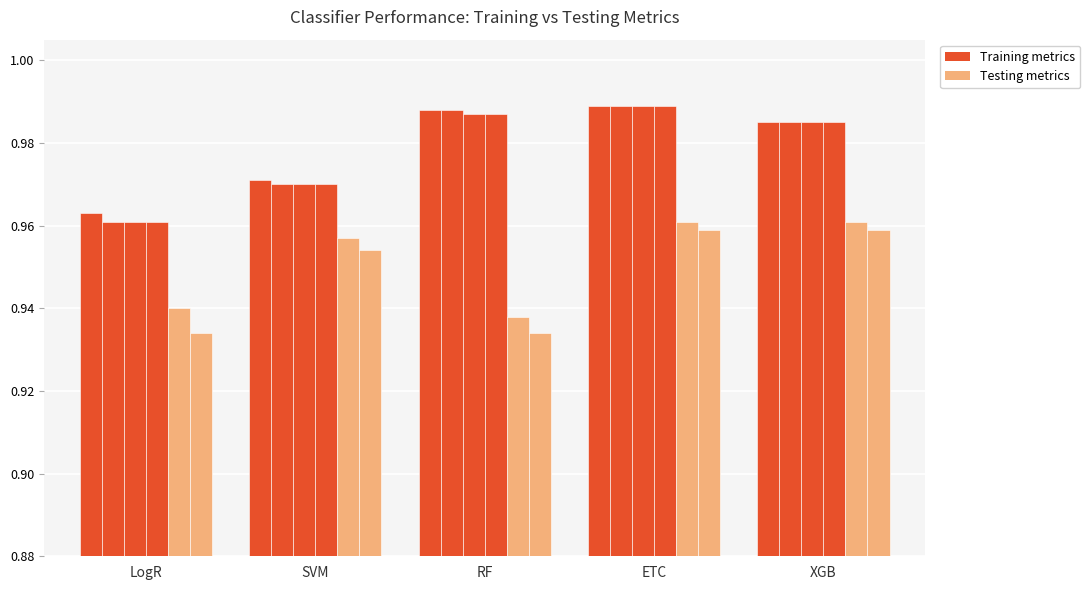

How many bars are there in each group?

6